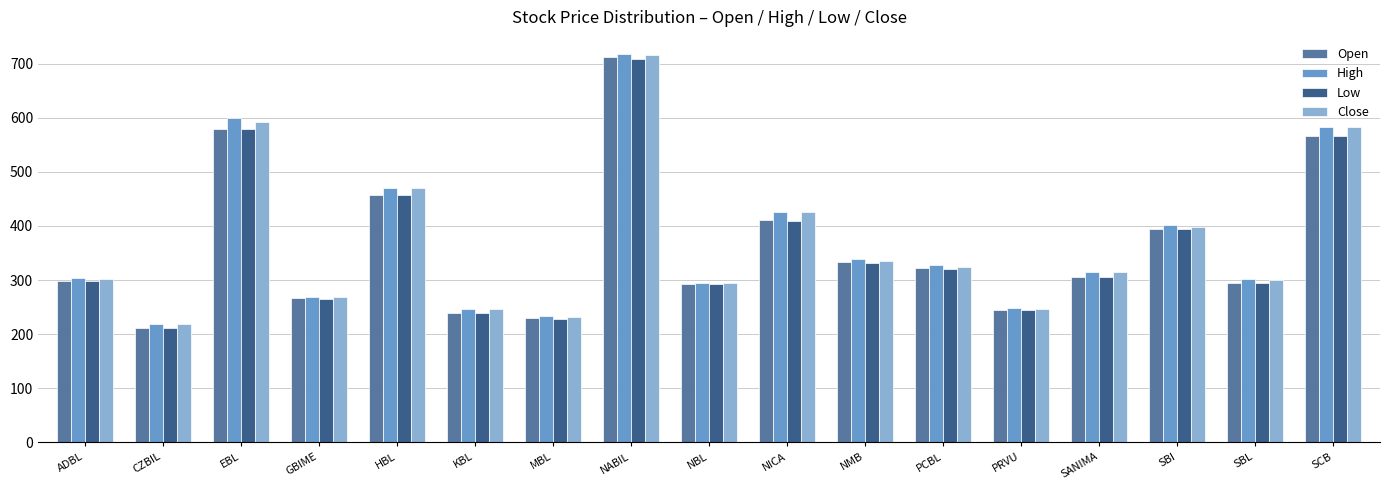

What position from the right is PCBL?

6